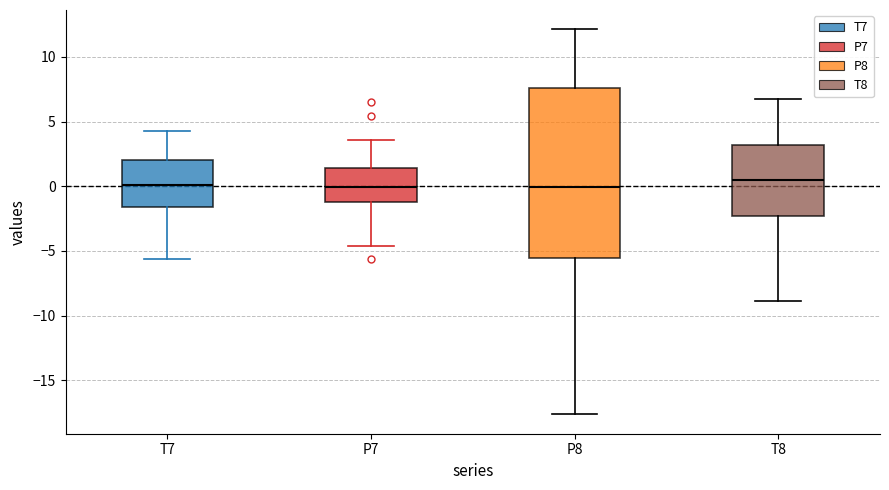

Reading left to right, transcribe this box plot: for each box, give where its median line is, the range the box spans, and where its two whiskers end, as read against the y-axis. The values are not printed on the chart, so give them approximately, as read against the axis.

T7: median 0.0, box -1.5 to 2.0, whiskers -5.5 to 4.5
P7: median 0.0, box -1.0 to 1.5, whiskers -4.5 to 3.5
P8: median 0.0, box -5.5 to 7.5, whiskers -17.5 to 12.0
T8: median 0.5, box -2.5 to 3.0, whiskers -9.0 to 6.5